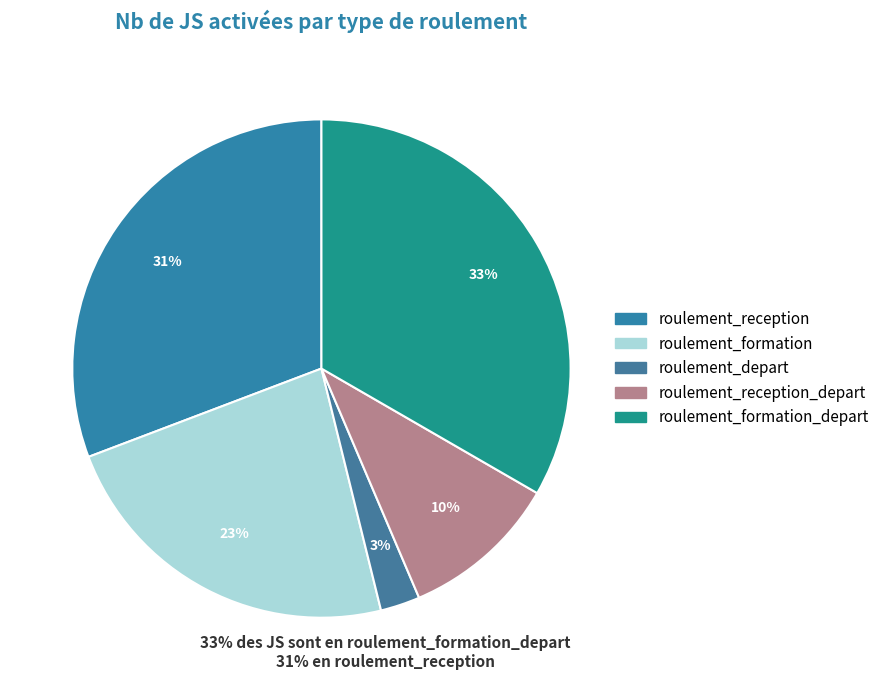

Which category has the smallest portion of the pie?

roulement_depart